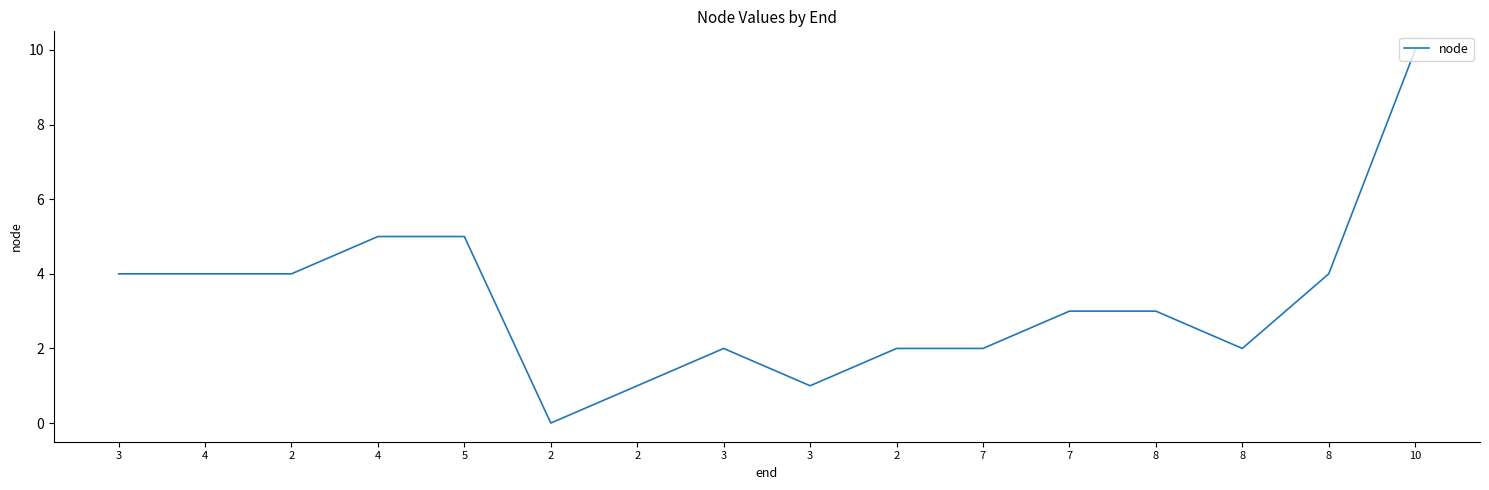

Reading left to right, what are all the values shown in this chart?

4	4	4	5	5	0	1	2	1	2	2	3	3	2	4	10